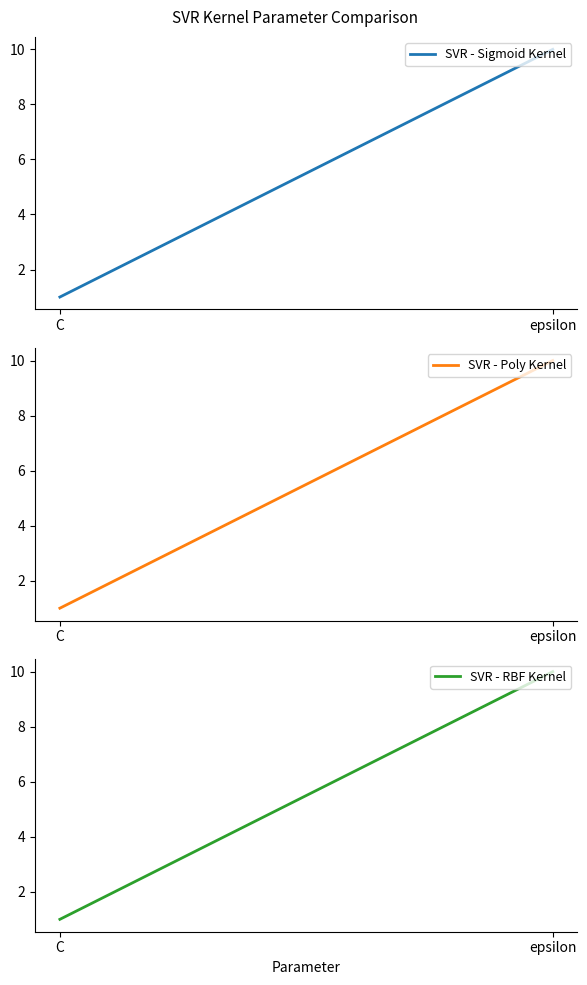

Between C and epsilon, which series saw the biggest shift?

SVR - Sigmoid Kernel